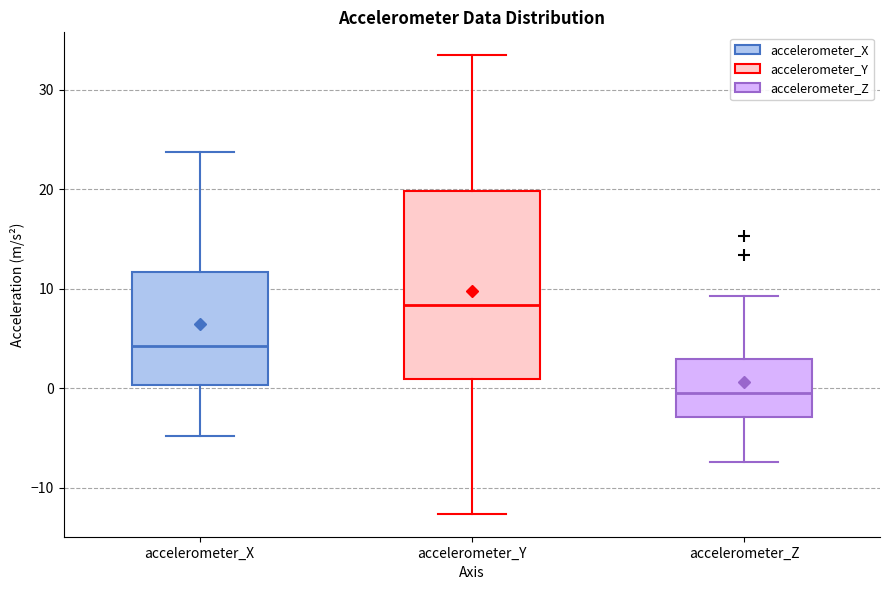

Reading left to right, transcribe this box plot: for each box, give where its median line is, the range the box spans, and where its two whiskers end, as read against the y-axis. The values are not printed on the chart, so give them approximately, as read against the axis.

accelerometer_X: median 4, box 0 to 12, whiskers -5 to 24
accelerometer_Y: median 8, box 1 to 20, whiskers -13 to 33
accelerometer_Z: median 0, box -3 to 3, whiskers -7 to 9